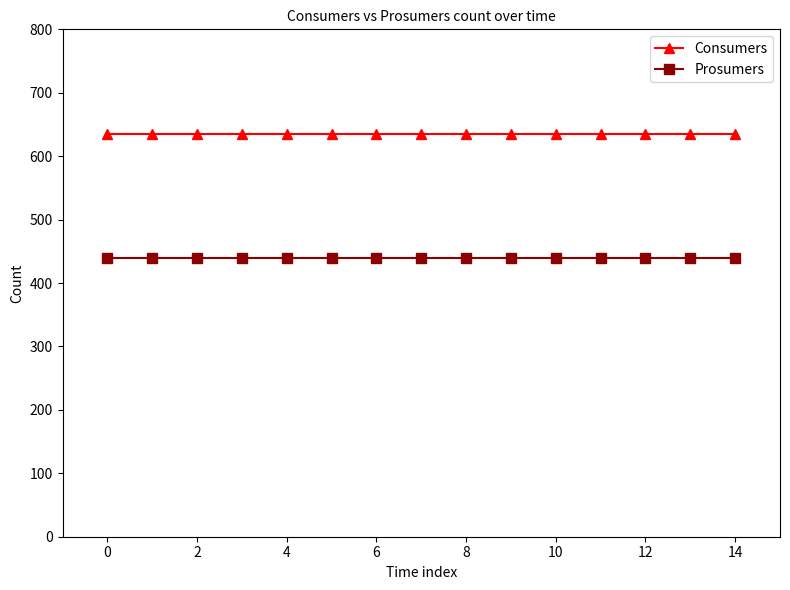

Reading left to right, transcribe all the data shown in this chart.

Consumers: 635	635	635	635	635	635	635	635	635	635	635	635	635	635	635
Prosumers: 440	440	440	440	440	440	440	440	440	440	440	440	440	440	440